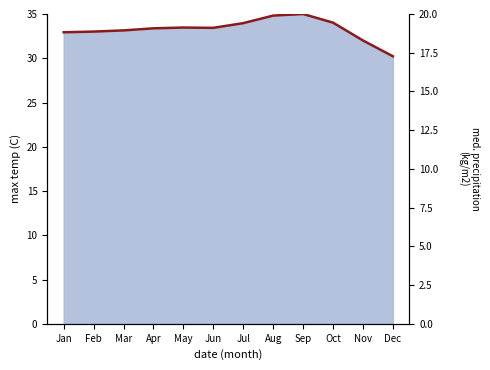

What is the smallest value displayed?

17.3